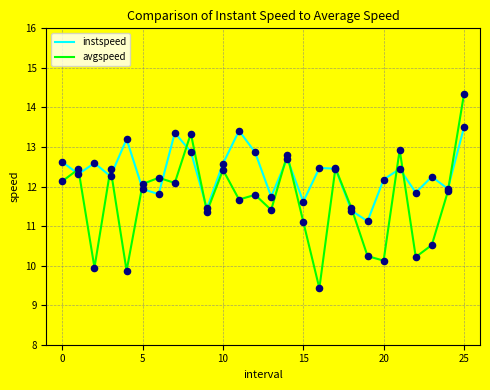

Which series has the largest total across all categories?

instspeed